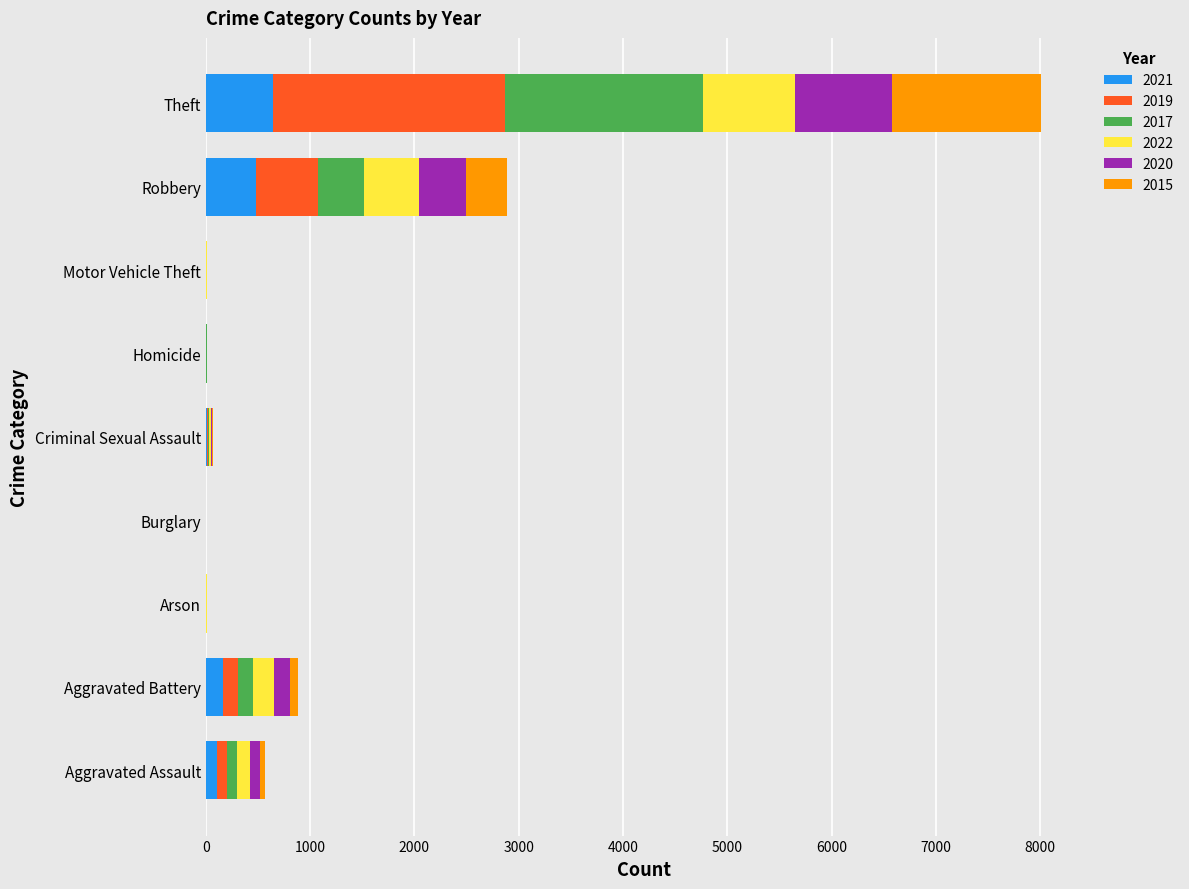

At which category is the sum across all series the highest?

Theft